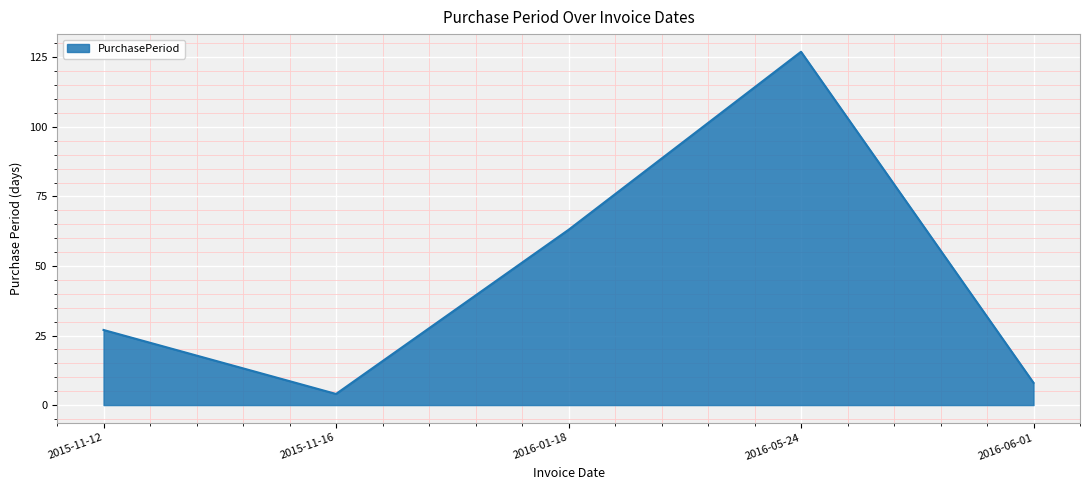

True or false: the data has more than 0 interior local peaks.

True